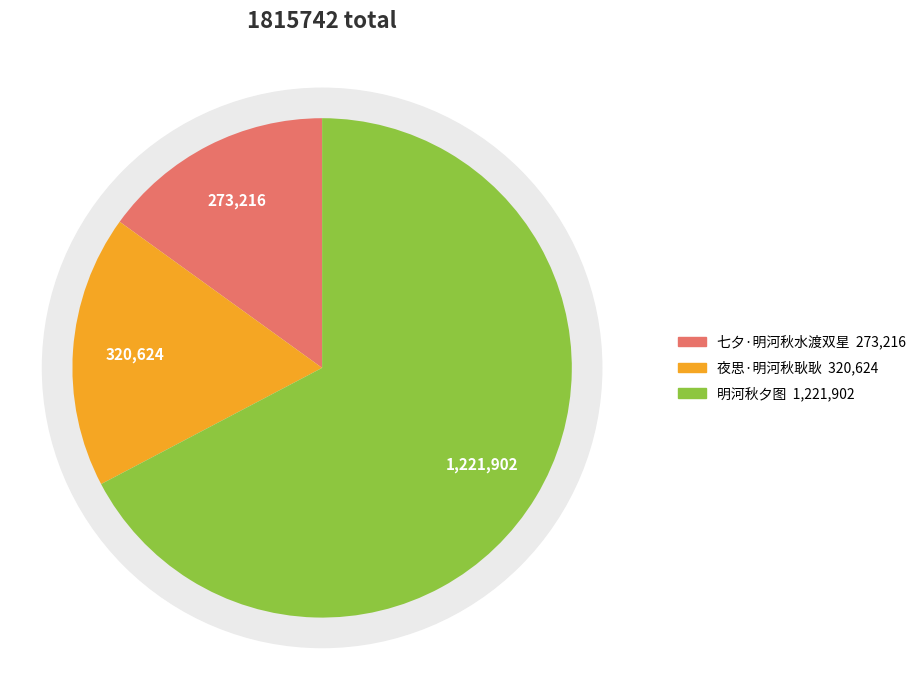

Is it true that 七夕·明河秋水渡双星 is 15% of the pie?

True